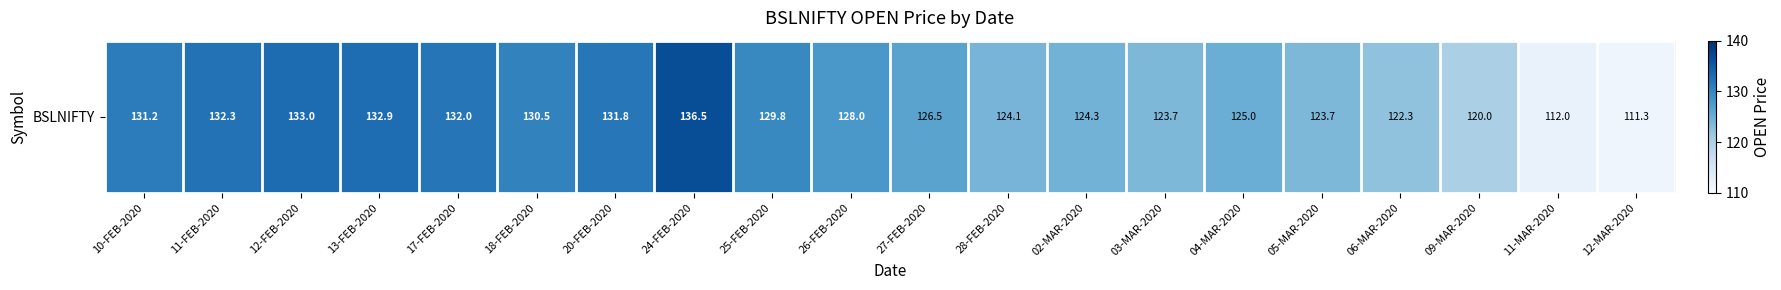

Which category has the lowest value across all series?

12-MAR-2020